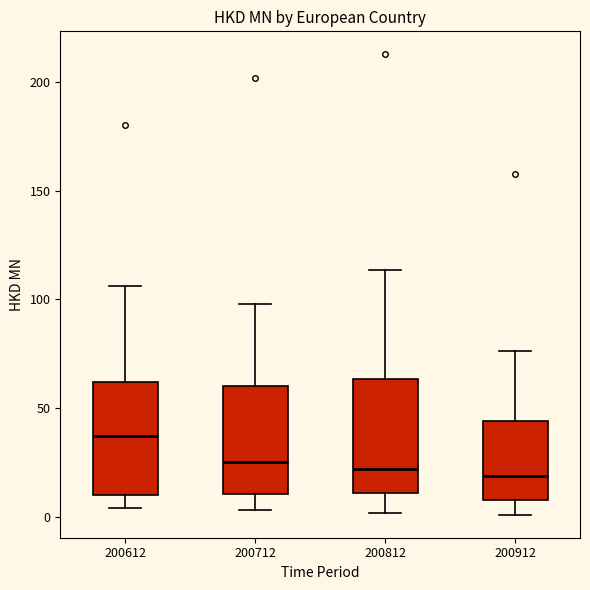

Reading left to right, read every box against the y-axis: the position of its median line, the range the box covers, and the ends of its whiskers. The values are not printed on the chart, so give them approximately, as read against the axis.

200612: median 35, box 10 to 60, whiskers 5 to 105
200712: median 25, box 10 to 60, whiskers 5 to 100
200812: median 20, box 10 to 65, whiskers 0 to 115
200912: median 20, box 10 to 45, whiskers 0 to 75